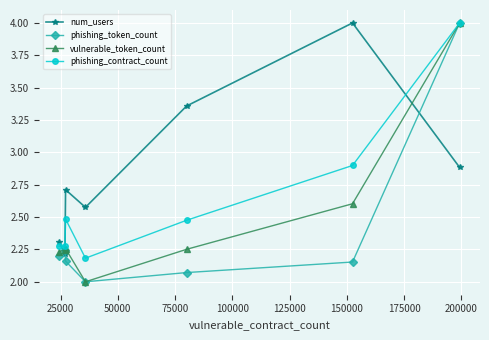

True or false: num_users and vulnerable_token_count cross at least once.

True